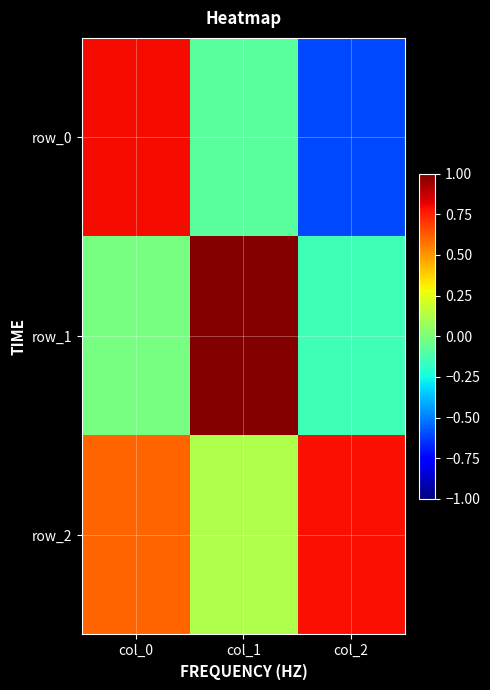

Between col_0 and col_2, which series saw the biggest shift?

row_0